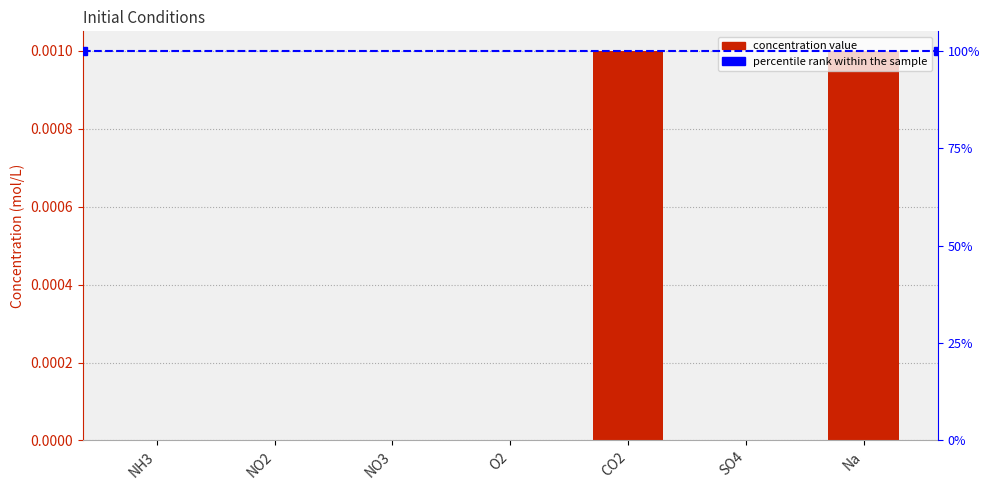

Which category has the lowest value across all series?

SO4